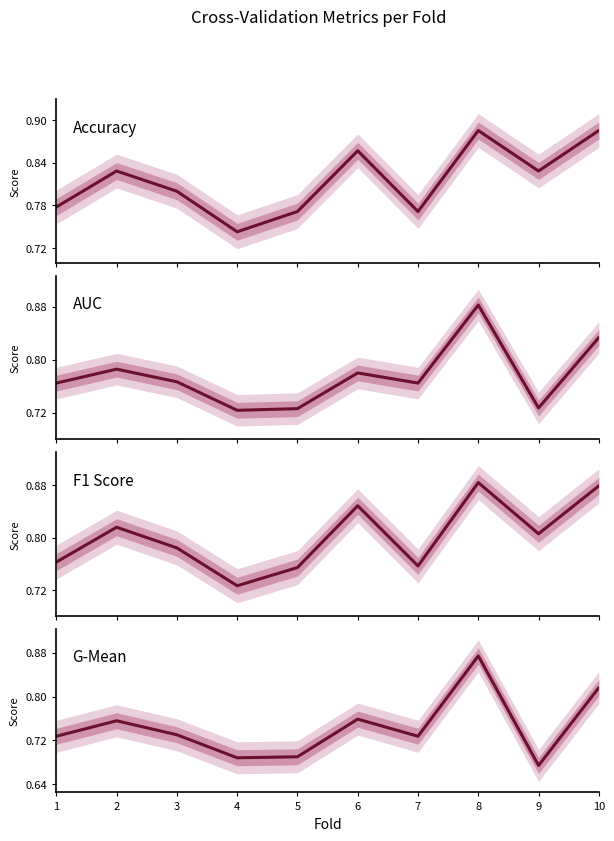

What is the sum of all Accuracy values?

8.1